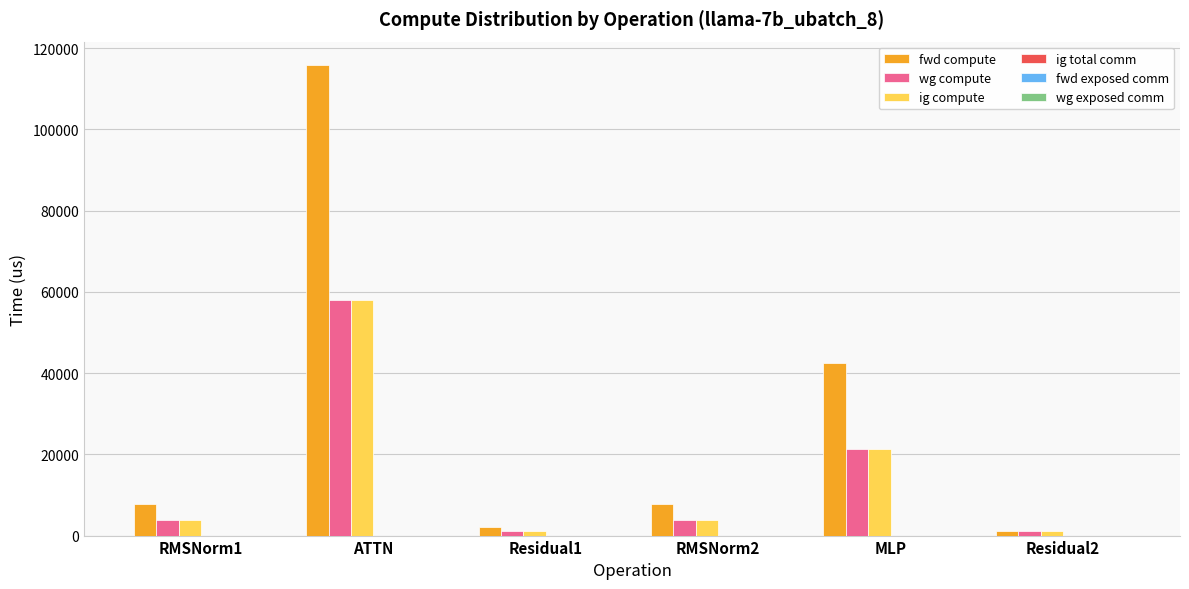

What is the label of the 2nd bar from the right?

MLP